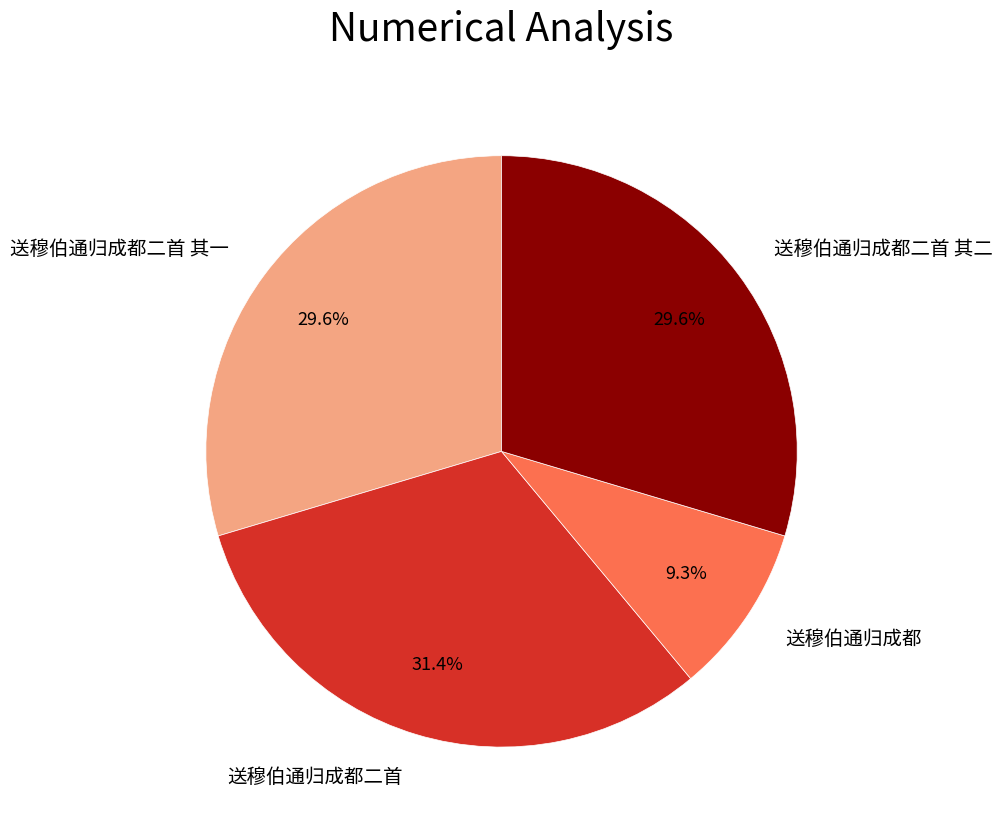

What is the smallest slice in the pie chart?

送穆伯通归成都